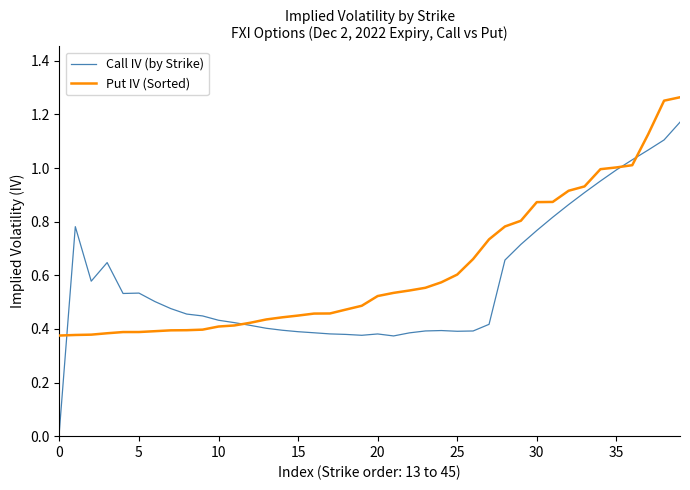

Which series has the largest range (max minus min)?

Call IV (by Strike)